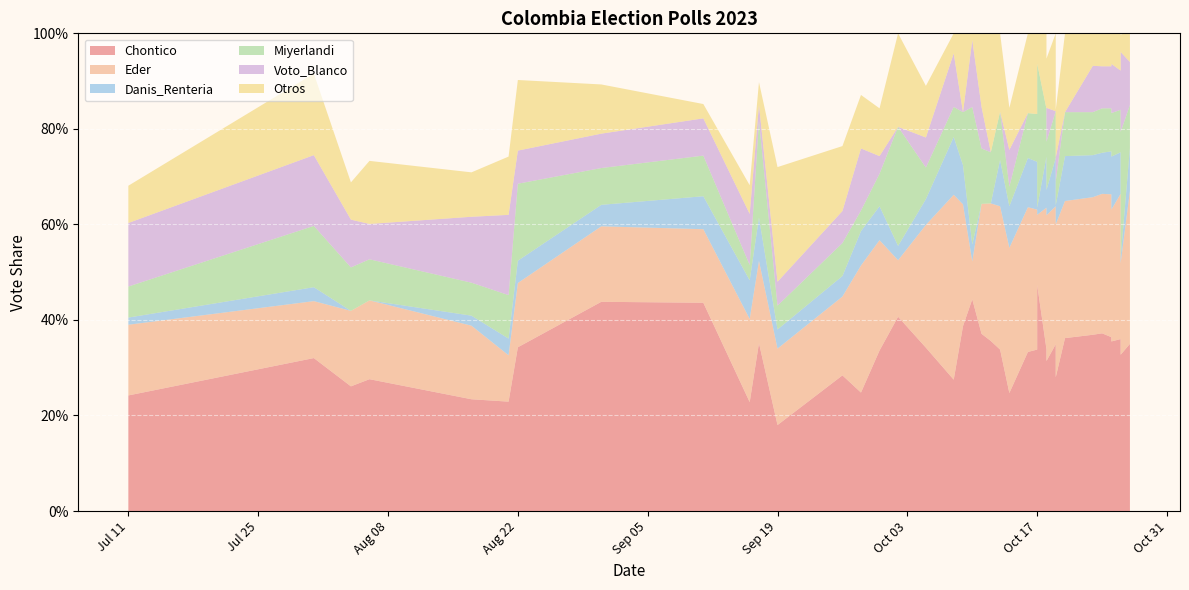

Reading left to right, transcribe all the data shown in this chart.

Chontico: 0=0.2	1=0.3	2=0.3	3=0.3	4=0.2	5=0.2	6=0.3	7=0.4	8=0.4	9=0.2	10=0.4	11=0.2	12=0.3	13=0.2	14=0.3	15=0.4	16=0.3	17=0.3	18=0.4	19=0.4	20=0.4	21=0.4	22=0.2	23=0.3	24=0.3	25=0.3	26=0.5	27=0.3	28=0.3	29=0.3	30=0.3	31=0.4	32=0.4	33=0.4	34=0.4	35=0.4	36=0.4	37=0.3	38=0.3	39=0.3
Eder: 0=0.1	1=0.1	2=0.2	3=0.2	4=0.2	5=0.1	6=0.1	7=0.2	8=0.2	9=0.2	10=0.2	11=0.2	12=0.2	13=0.3	14=0.2	15=0.1	16=0.3	17=0.4	18=0.3	19=0.1	20=0.3	21=0.3	22=0.3	23=0.3	24=0.3	25=0.3	26=0.1	27=0.3	28=0.3	29=0.3	30=0.3	31=0.3	32=0.3	33=0.3	34=0.3	35=0.3	36=0.3	37=0.3	38=0.2	39=0.3
Danis_Renteria: 0=0.0	1=0.0	2=0.0	3=0.0	4=0.0	5=0.0	6=0.0	7=0.0	8=0.1	9=0.1	10=0.1	11=0.0	12=0.0	13=0.1	14=0.1	15=0.0	16=0.1	17=0.1	18=0.1	19=0.0	20=0.0	21=0.0	22=0.1	23=0.1	24=0.1	25=0.1	26=0.0	27=0.1	28=0.1	29=0.1	30=0.0	31=0.1	32=0.1	33=0.1	34=0.1	35=0.1	36=0.1	37=0.1	38=0.0	39=0.1
Miyerlandi: 0=0.1	1=0.1	2=0.1	3=0.1	4=0.1	5=0.1	6=0.2	7=0.1	8=0.1	9=0.0	10=0.2	11=0.1	12=0.1	13=0.0	14=0.1	15=0.2	16=0.1	17=0.1	18=0.1	19=0.3	20=0.1	21=0.1	22=0.0	23=0.1	24=0.1	25=0.1	26=0.3	27=0.1	28=0.1	29=0.1	30=0.1	31=0.1	32=0.1	33=0.1	34=0.1	35=0.1	36=0.1	37=0.1	38=0.3	39=0.1
Voto_Blanco: 0=0.1	1=0.1	2=0.1	3=0.1	4=0.1	5=0.2	6=0.1	7=0.1	8=0.1	9=0.1	10=0.0	11=0.1	12=0.1	13=0.1	14=0.0	15=0.0	16=0.1	17=0.1	18=0.0	19=0.1	20=0.1	21=0.0	22=0.1	23=0.0	24=0.0	25=0.0	26=0.0	27=0.0	28=0.0	29=0.1	30=0.1	31=0.0	32=0.1	33=0.1	34=0.1	35=0.1	36=0.1	37=0.0	38=0.2	39=0.1
Otros: 0=0.1	1=0.2	2=0.1	3=0.1	4=0.1	5=0.1	6=0.1	7=0.1	8=0.0	9=0.1	10=0.0	11=0.2	12=0.1	13=0.1	14=0.1	15=0.2	16=0.1	17=0.0	18=0.2	19=0.0	20=0.2	21=0.2	22=0.1	23=0.2	24=0.2	25=0.2	26=0.1	27=0.2	28=0.2	29=0.1	30=0.1	31=0.2	32=0.1	33=0.1	34=0.1	35=0.1	36=0.1	37=0.1	38=0.0	39=0.1